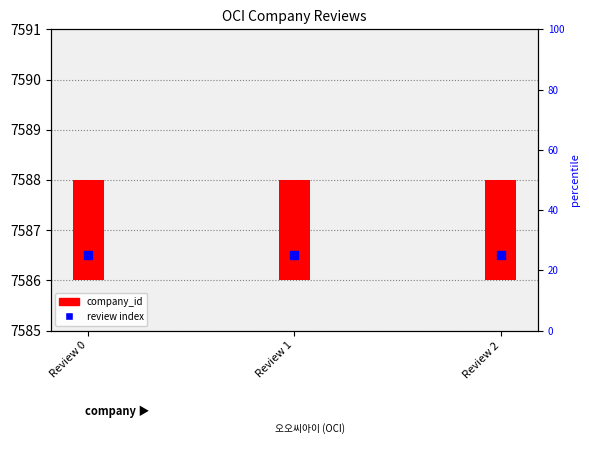

Which series has the largest Y range (max minus min)?

company_id